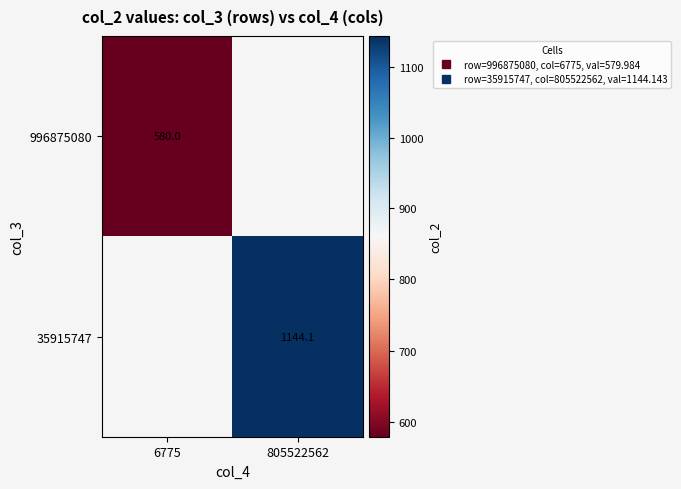

What is the greatest value displayed?

1144.1